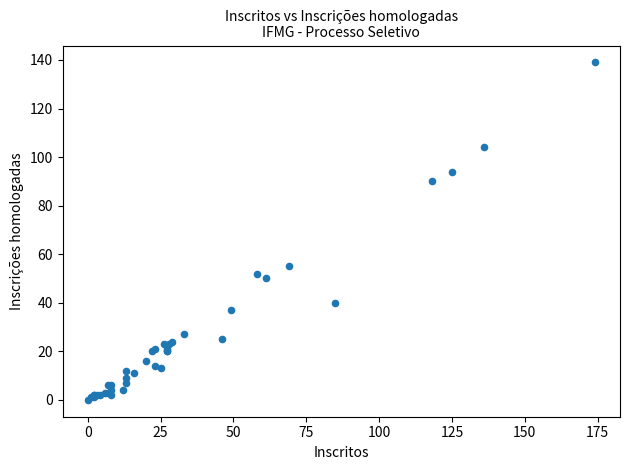

What Y value in the scatter plot is closest to 69?

55